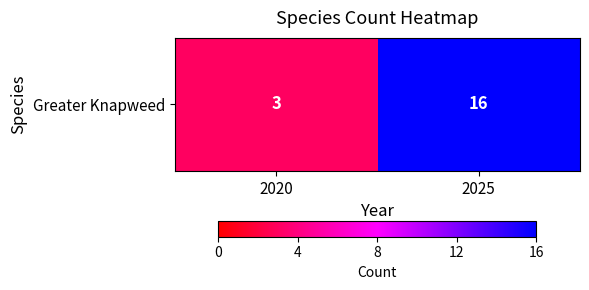

Reading left to right, list all the values displayed in this chart.

2020=3	2025=16